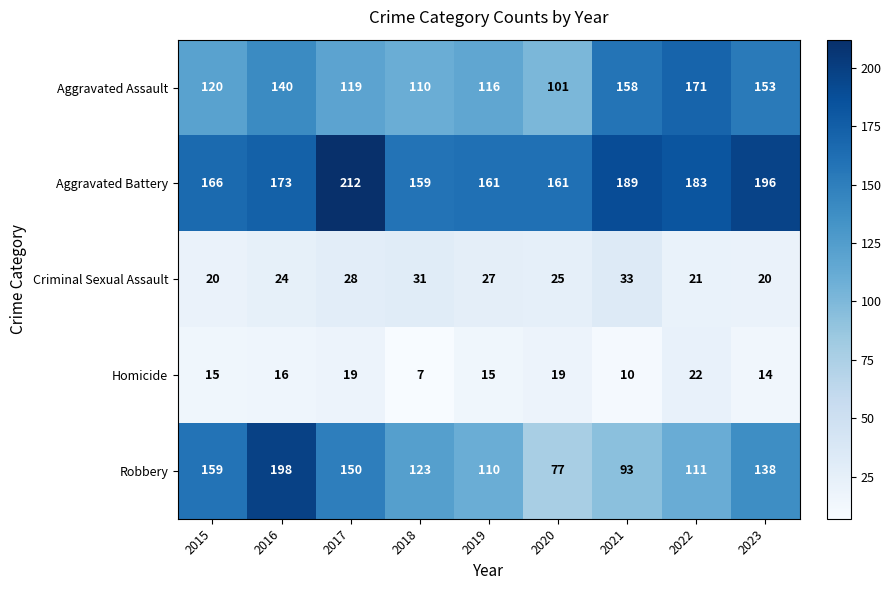

Is it true that Homicide equals 19 at 2020?

True